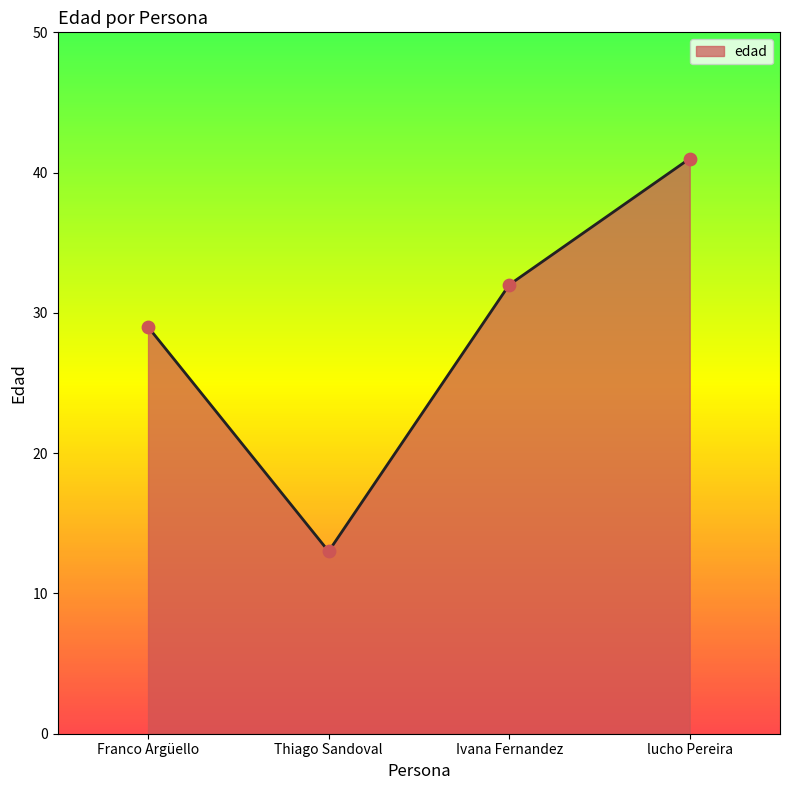

Between Franco Argüello and Thiago Sandoval, which is larger?

Franco Argüello